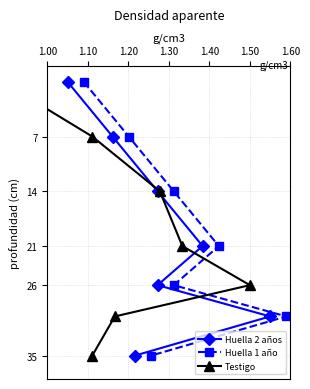

The Testigo series shows 7 at 1.10. True or false?

True